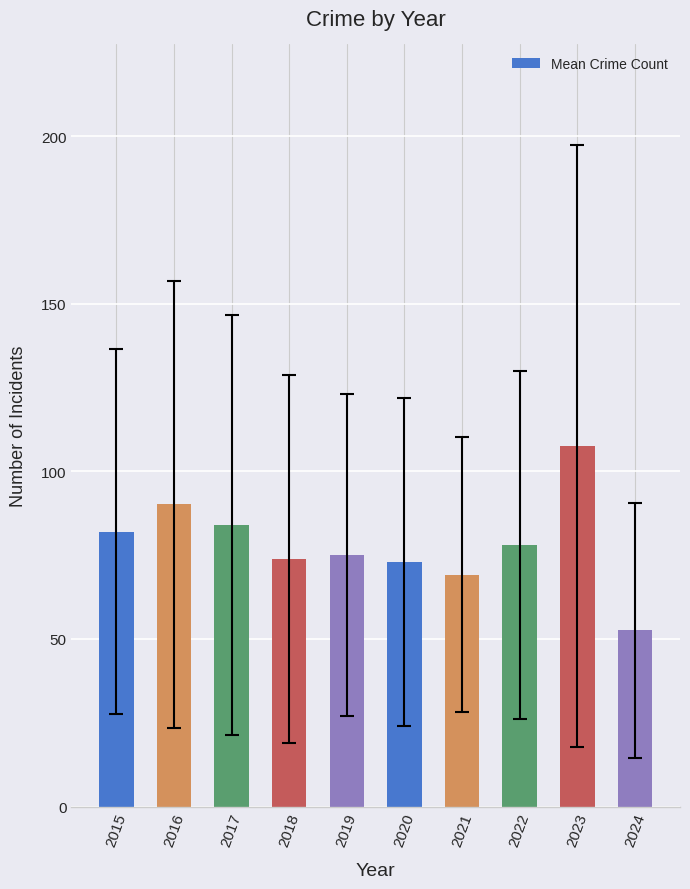

How many values are below 78?

5